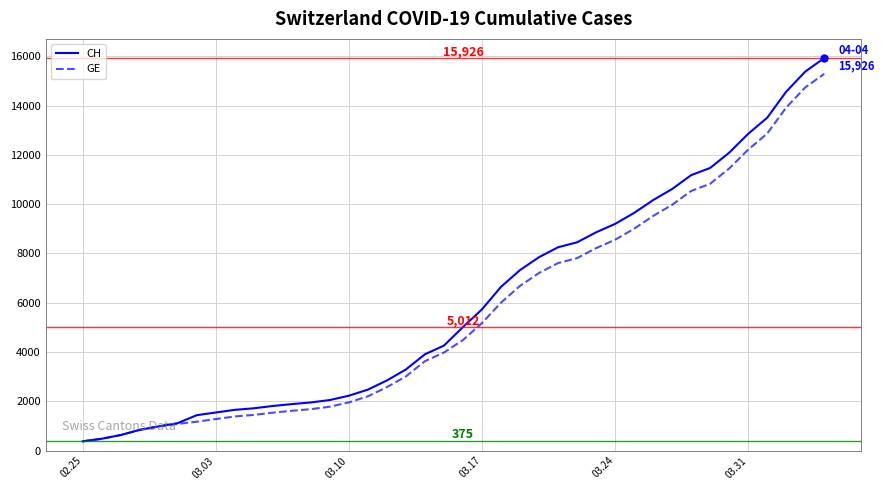

Which series has the largest range (max minus min)?

CH